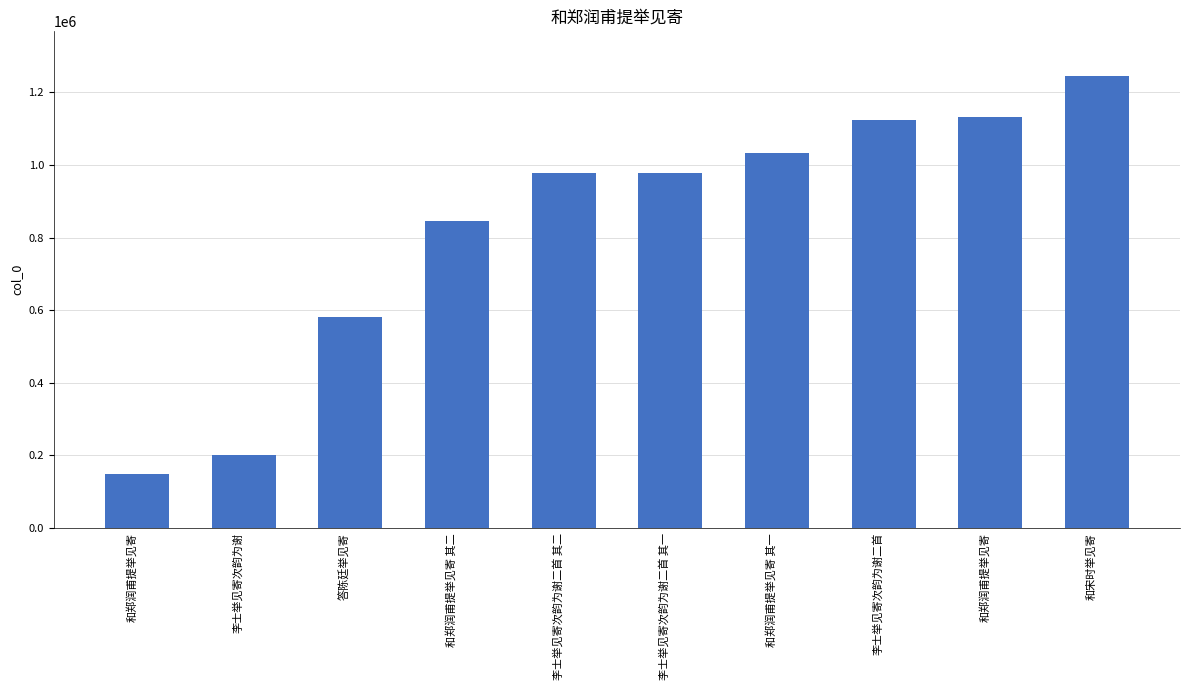

Does the chart contain any negative values?

No